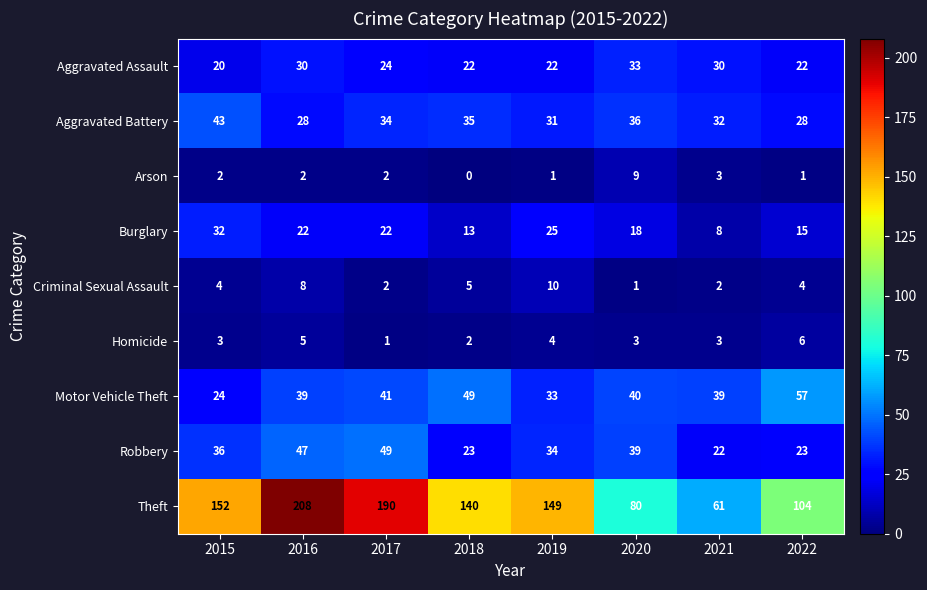

Which category has the lowest value across all series?

2018